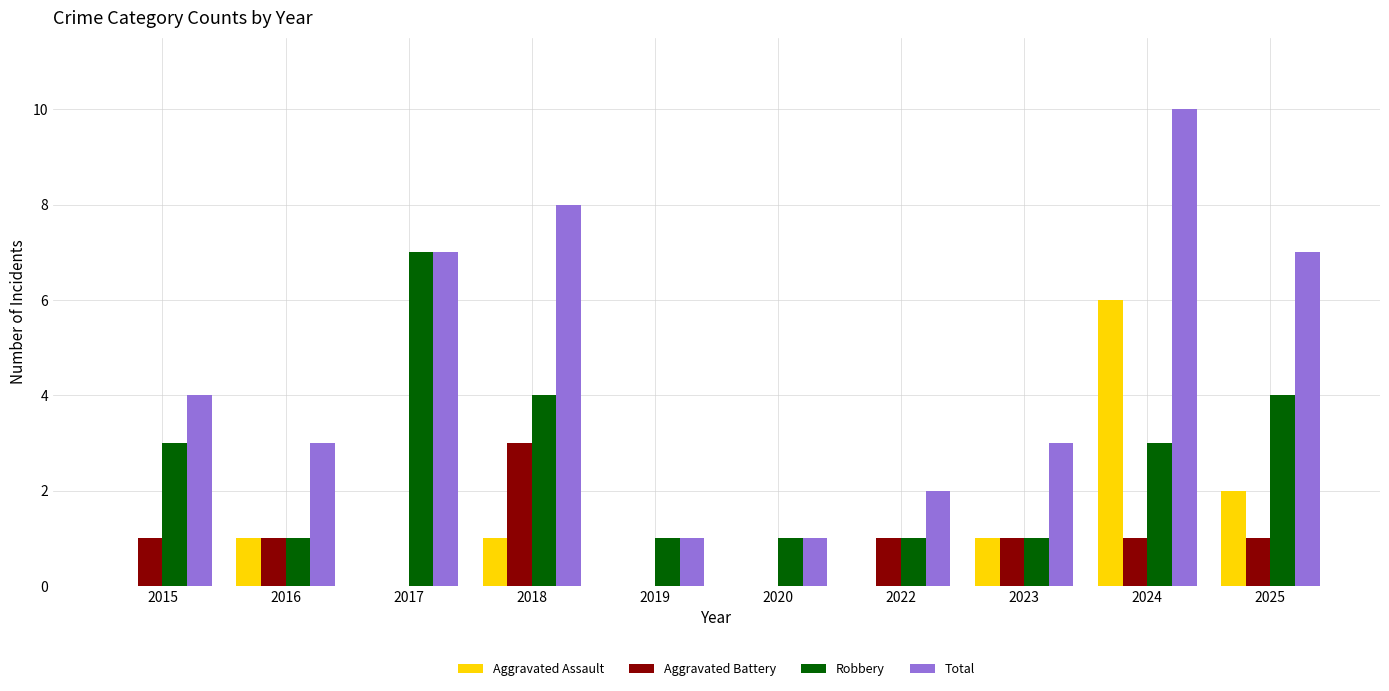

What is the difference between the Robbery values at 2022 and 2024?

2